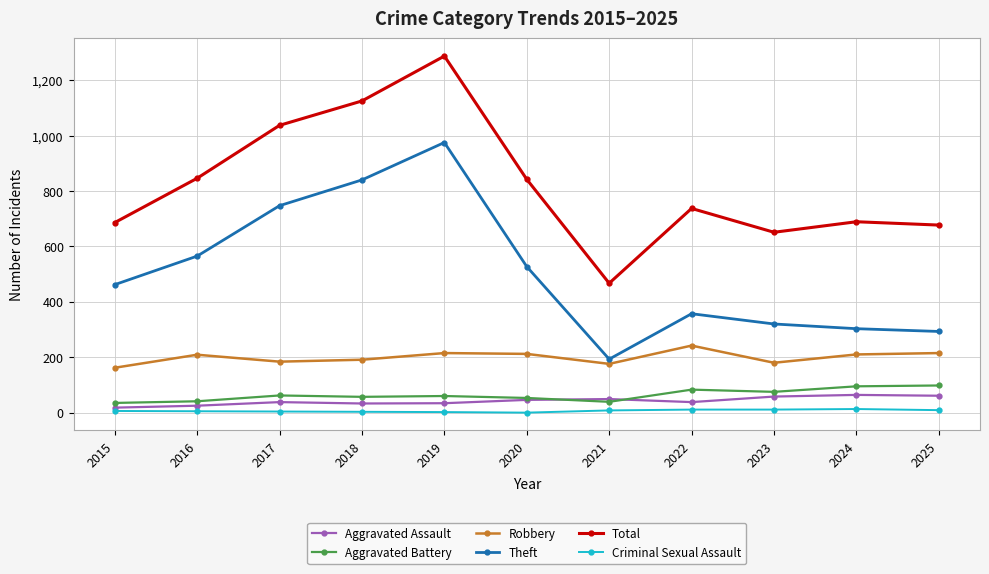

Does the chart display data point markers on the line(s)?

Yes